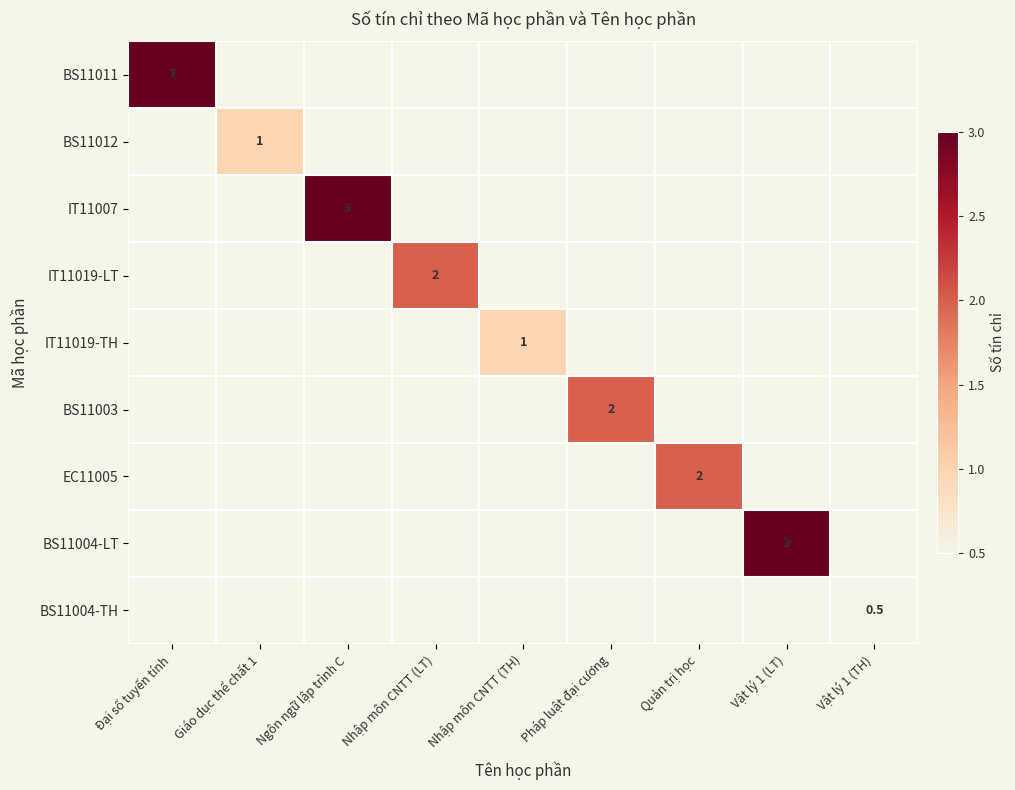

At how many categories does at least one series exceed 0?

9